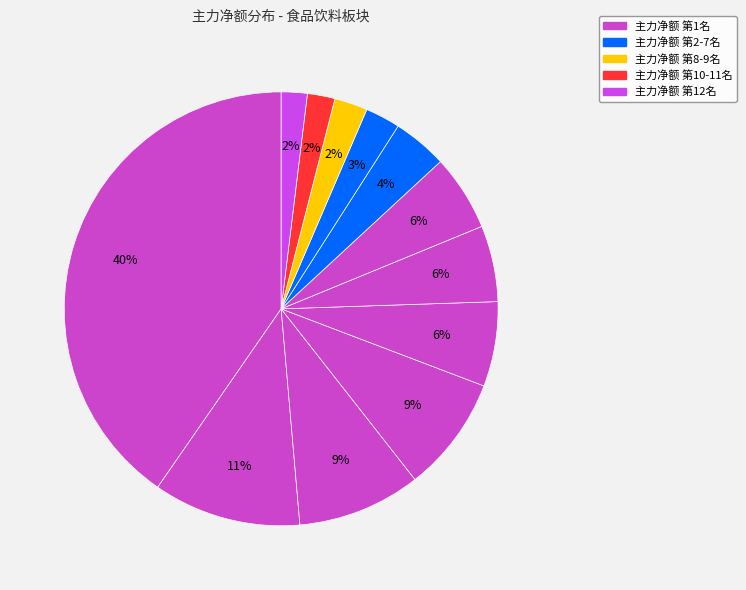

How many slices are in this pie chart?

12